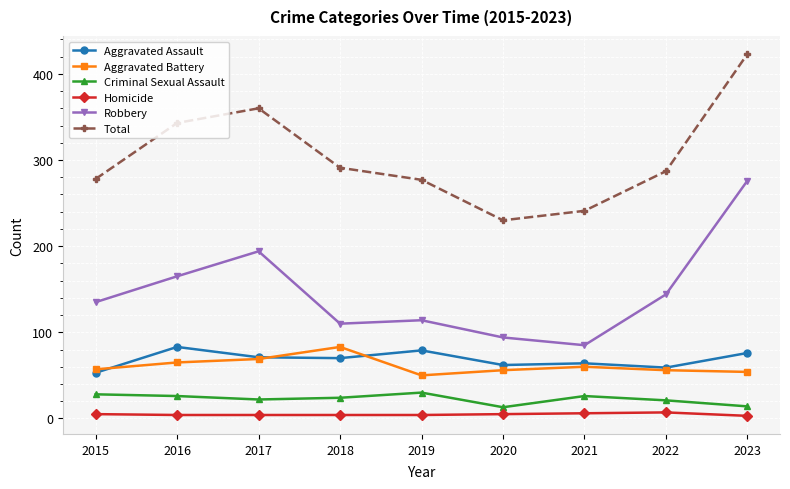

True or false: Criminal Sexual Assault and Aggravated Assault cross at least once.

False